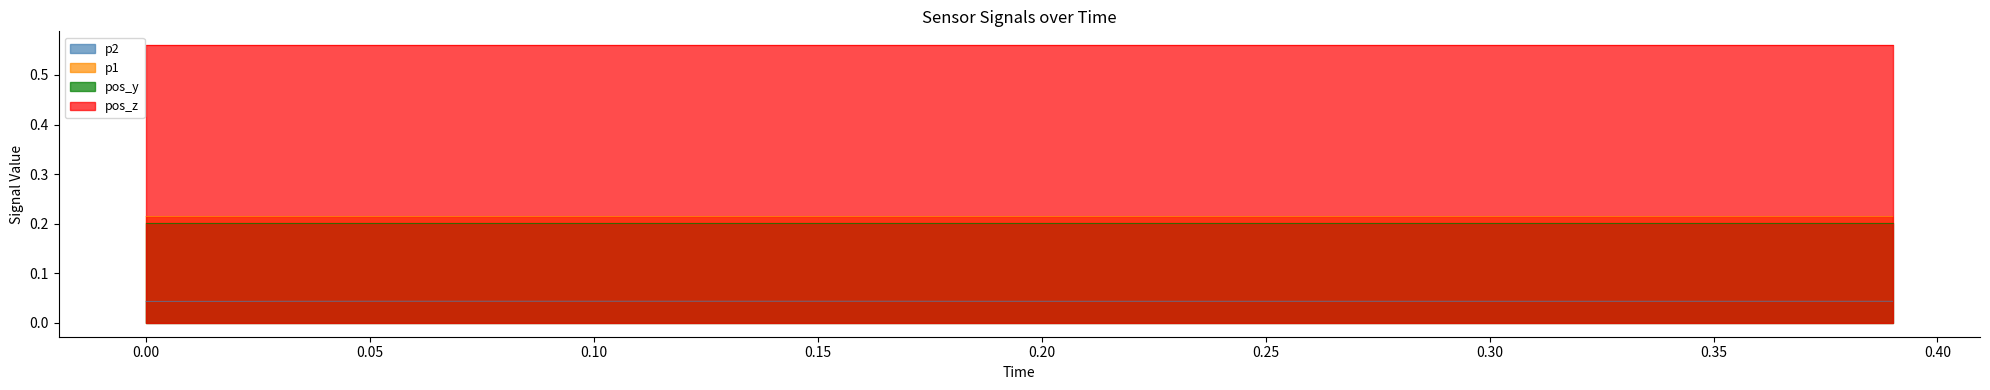

Does the chart display data point markers on the line(s)?

No